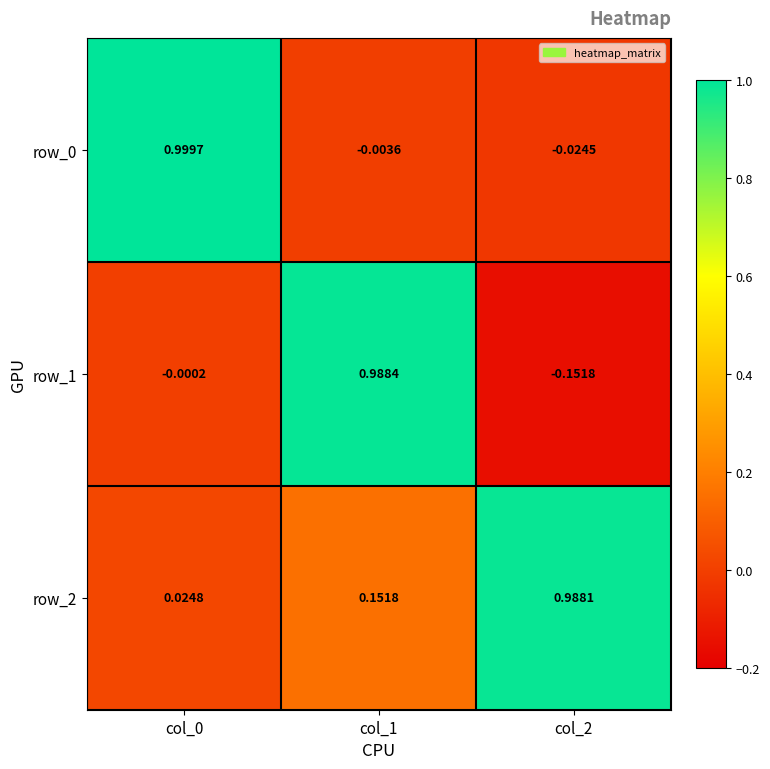

Is the value of row_2 at col_2 greater than the value of row_1 at col_2?

Yes